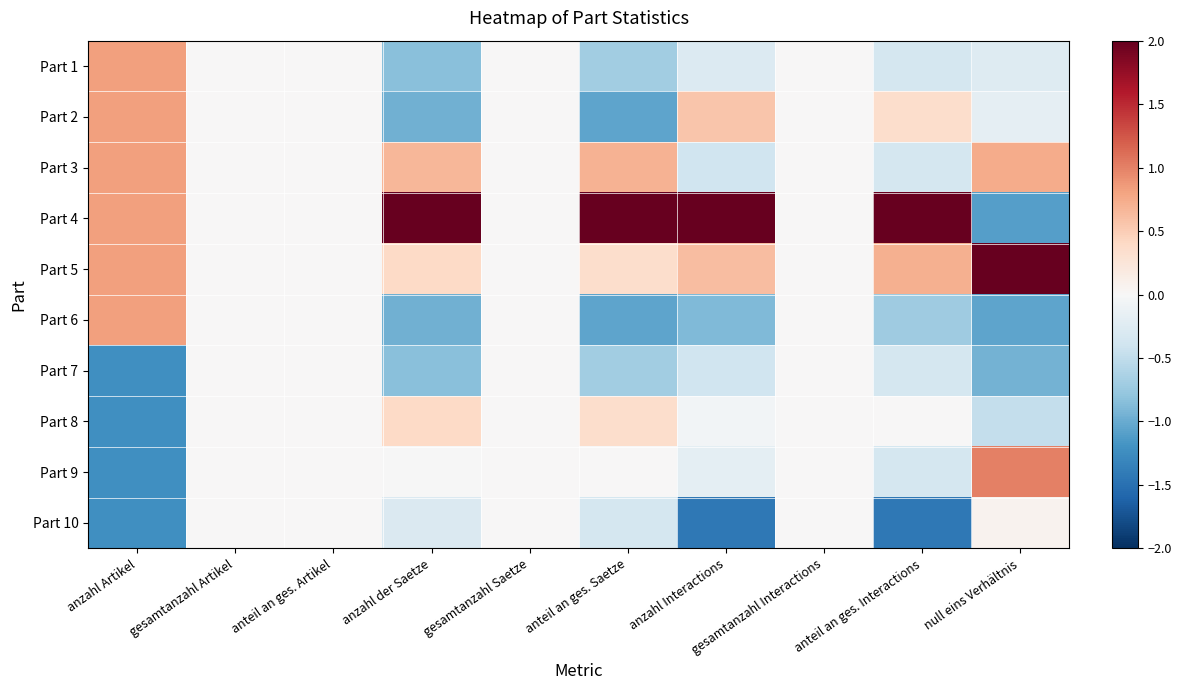

Count the number of data series in this chart.

10